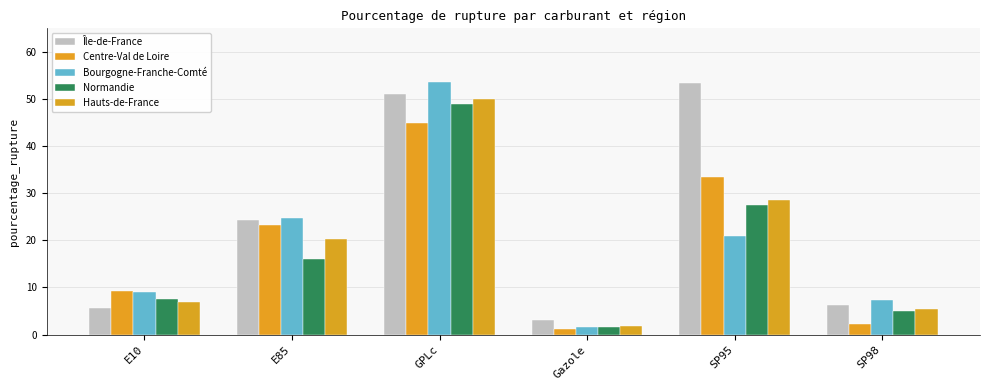

What is the maximum value shown in the chart?

53.6